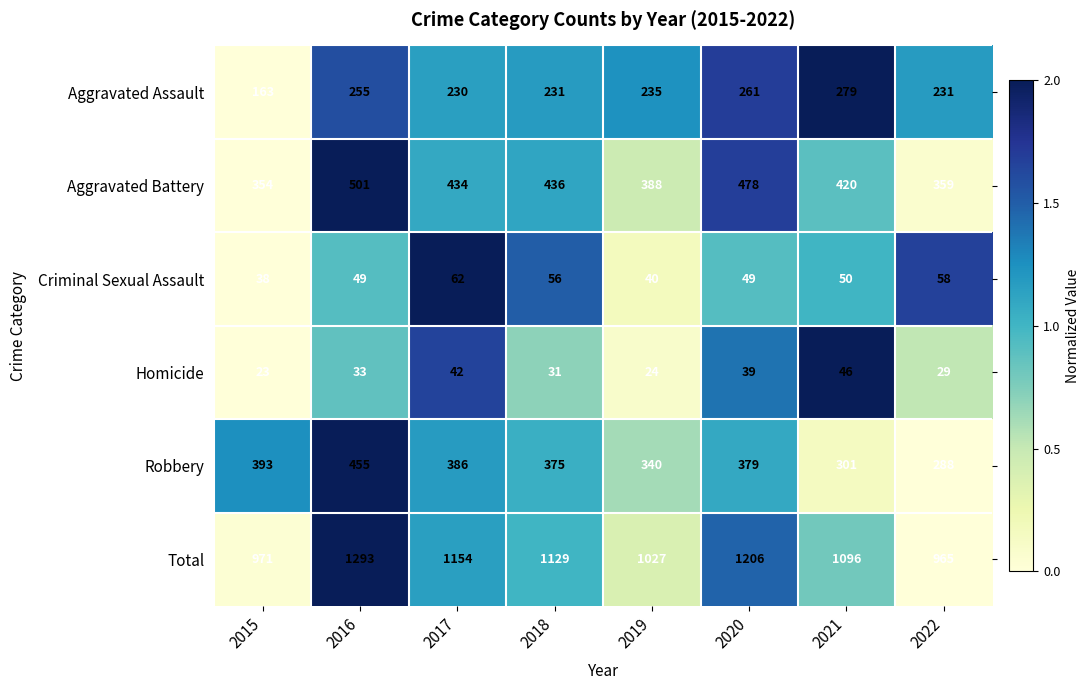

What is the greatest value displayed?

1293